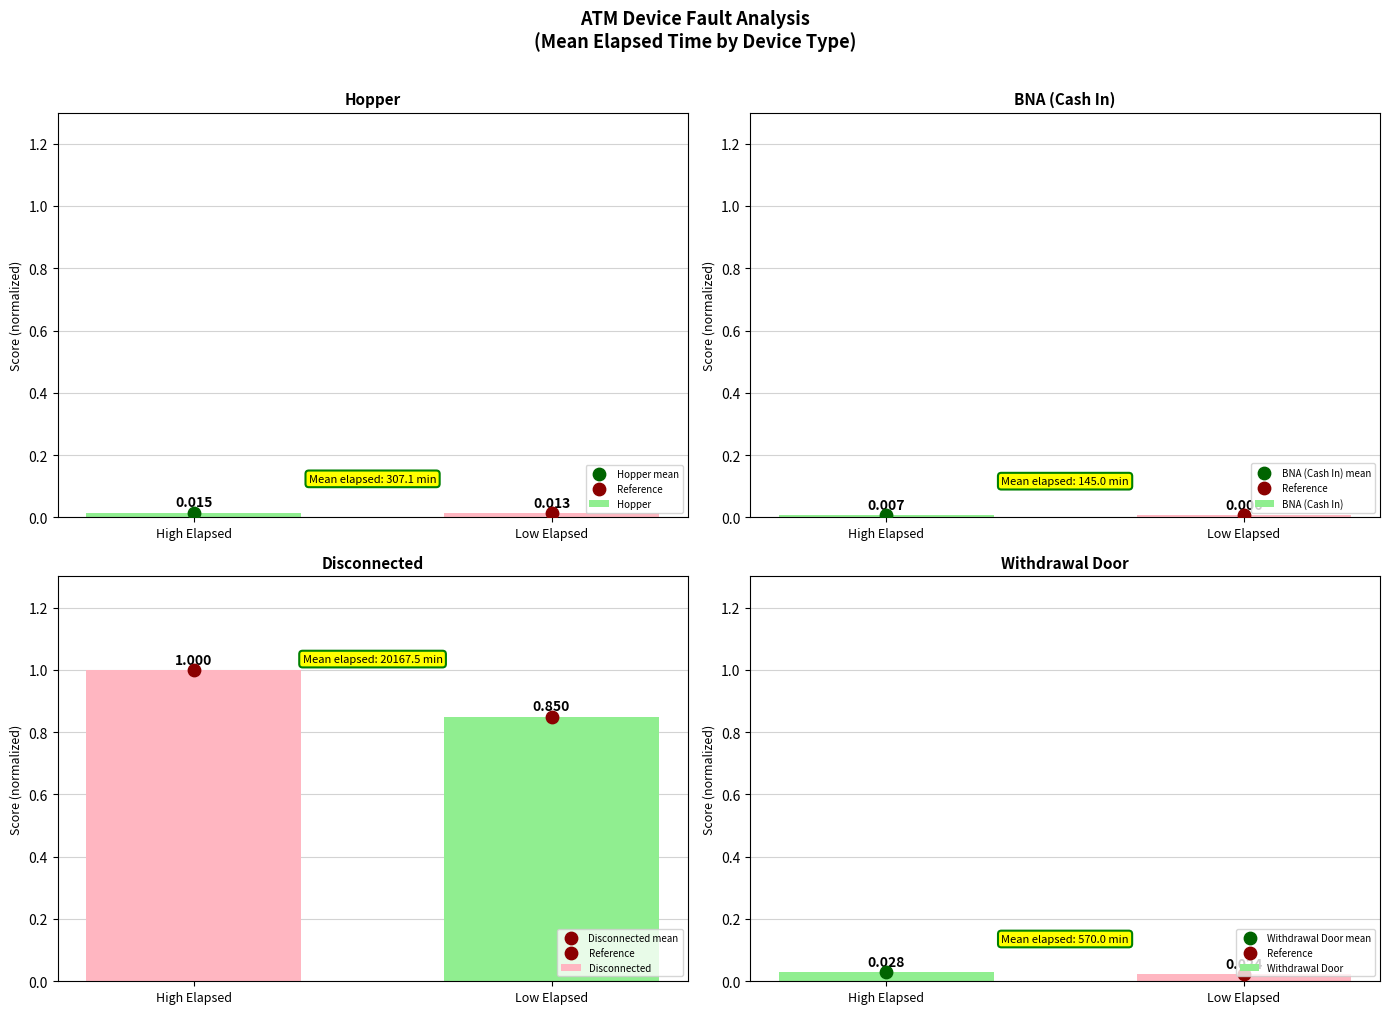

At which category is the sum across all series the highest?

High Elapsed